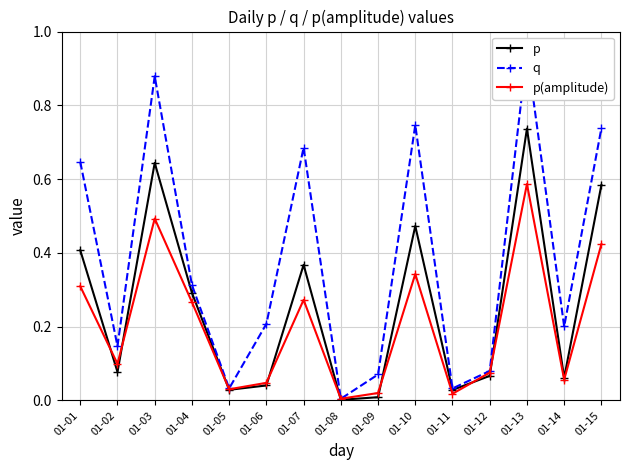

What is the total value across all series at 01-12?

0.2